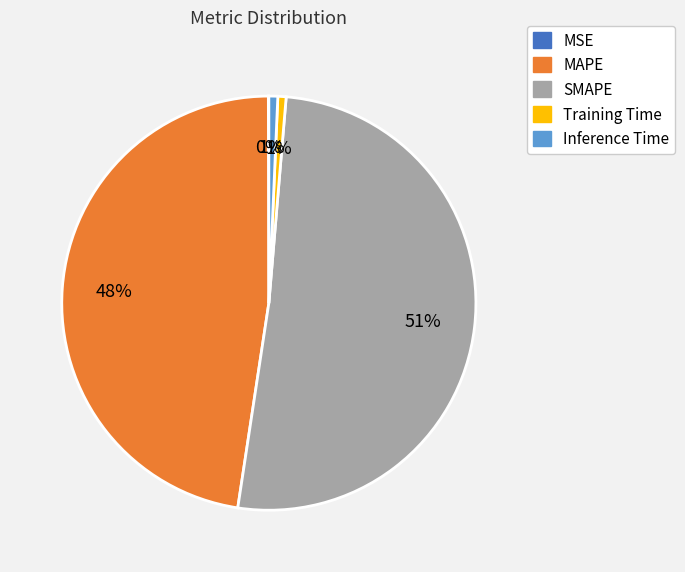

What percentage is the Training Time slice, to the nearest percent?

1%